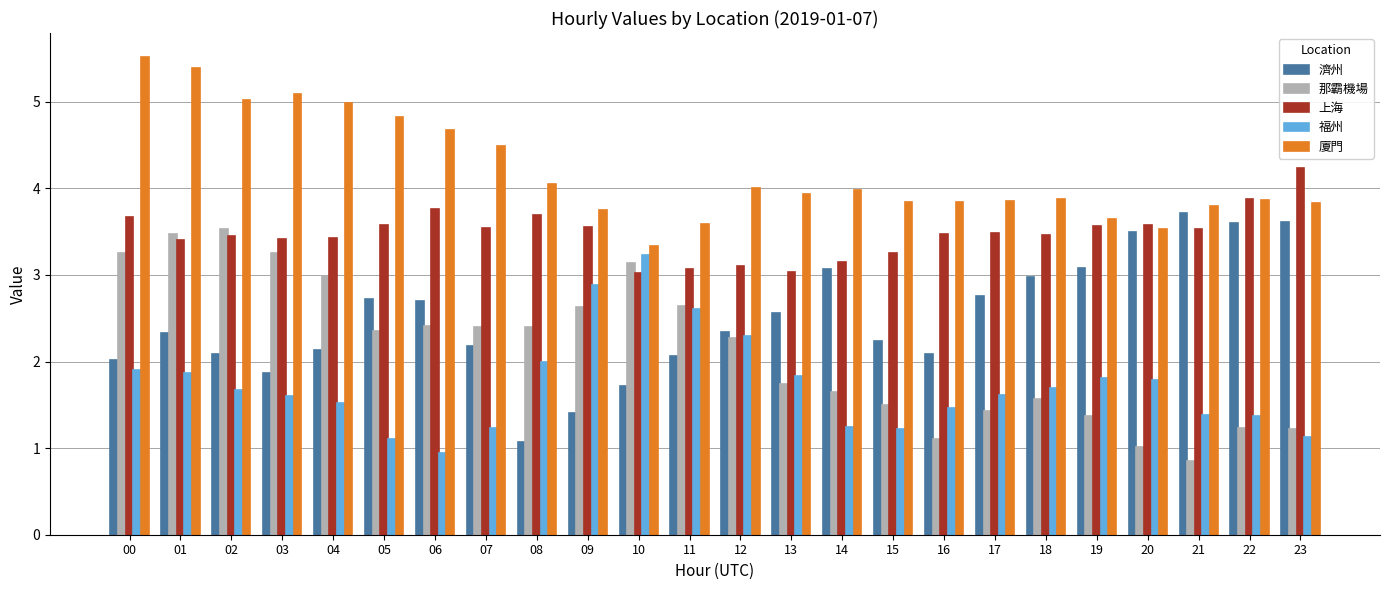

Where does the 那霸機場 series first go above 2?

00